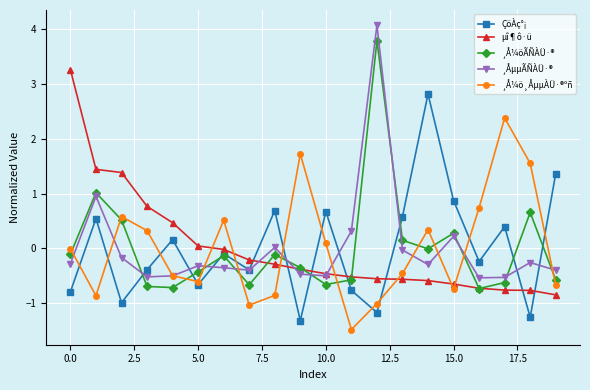

What is the greatest value displayed?

4.1